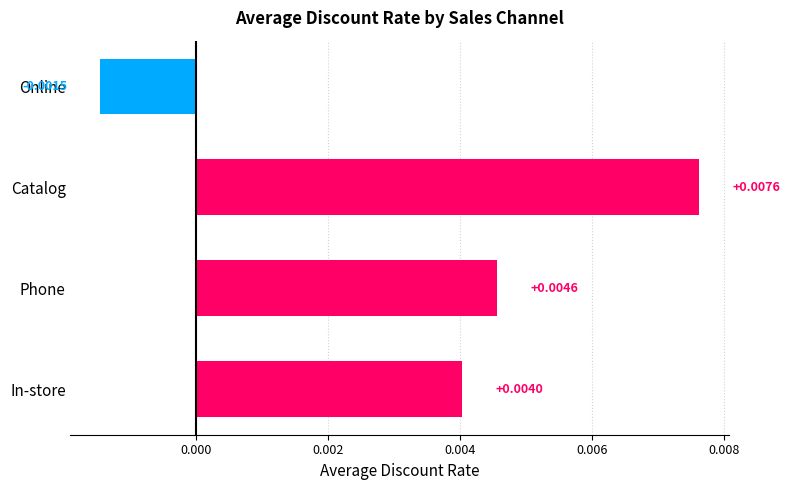

What is the label of the 1st bar from the bottom?

In-store